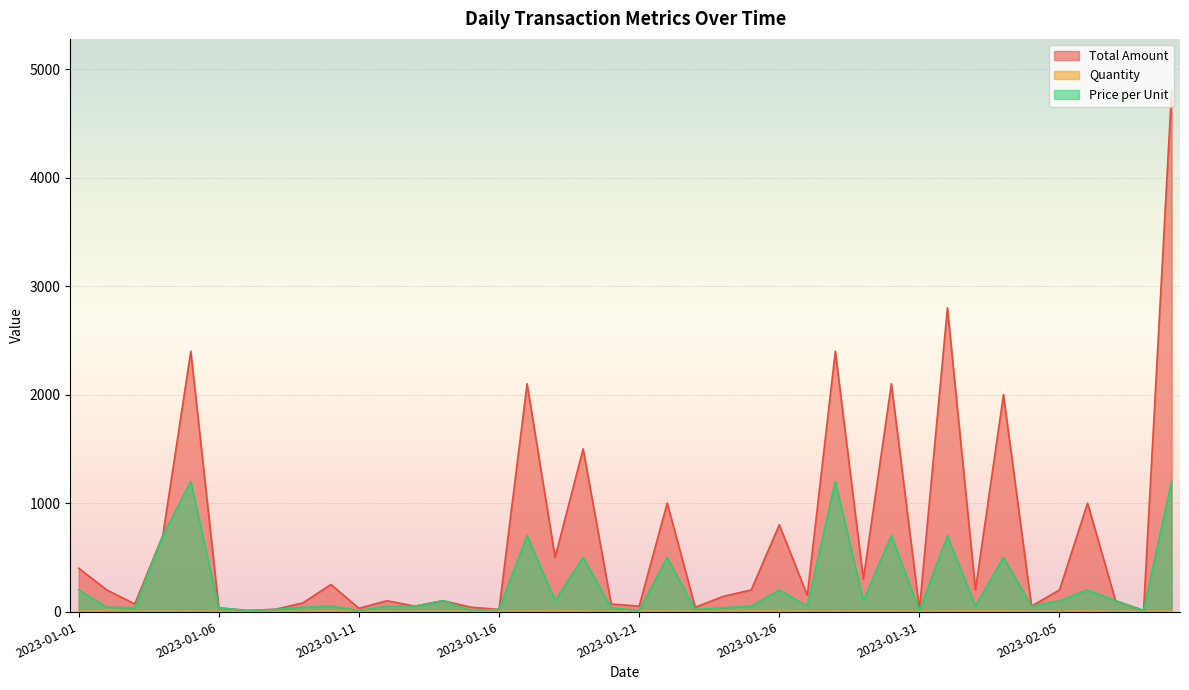

Rank the series by their maximum value, from highest to lowest.

Total Amount, Price per Unit, Quantity